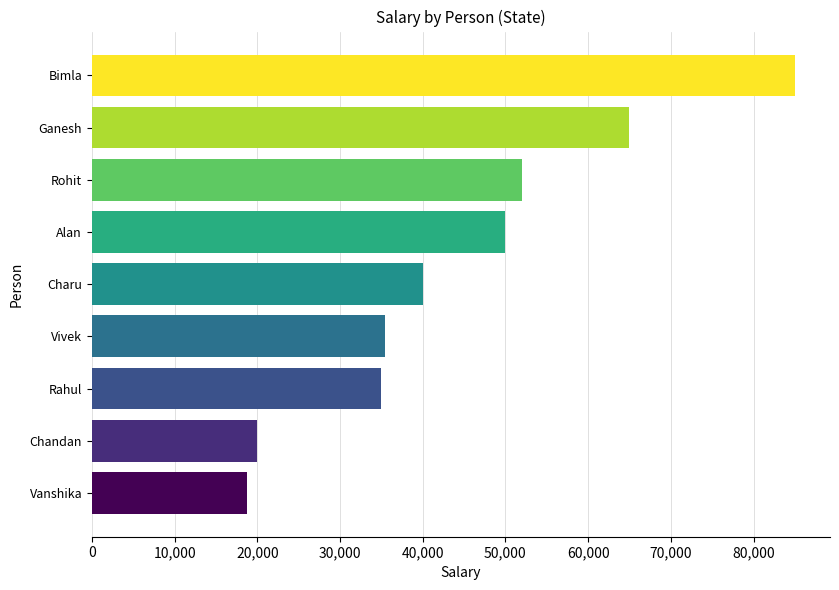

What is the average value?

44589